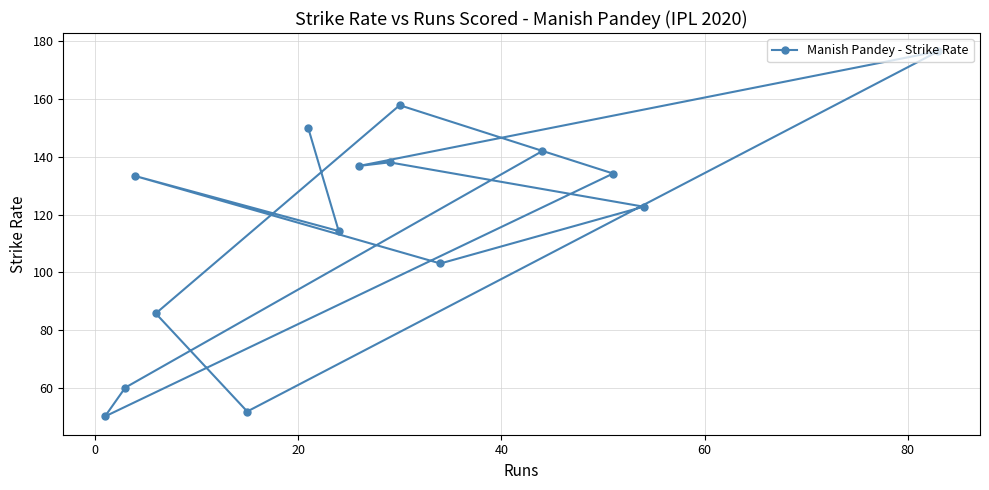

What is the value of the 8th point from the left?

136.8